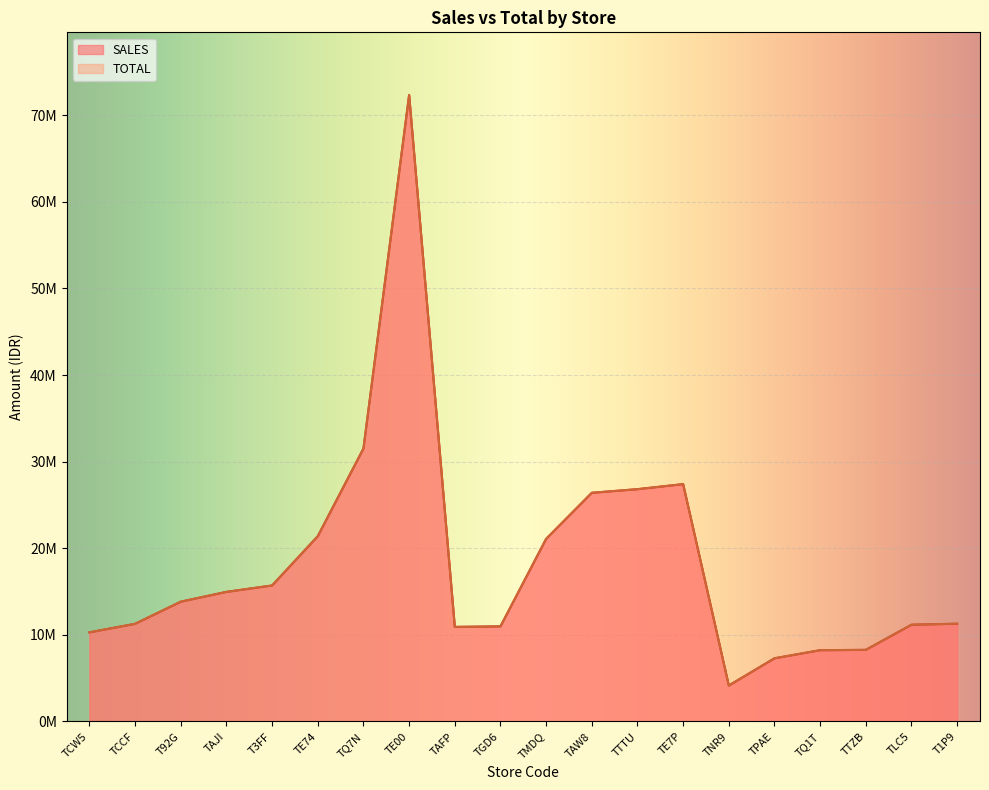

Which category has the highest value across all series?

TE00